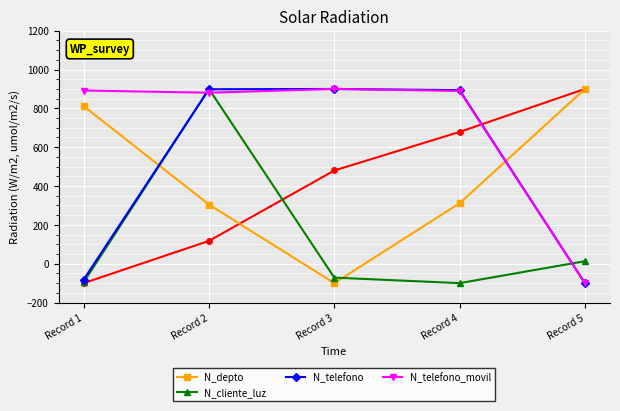

What is the sum of all N_telefono_movil values?

3462.2